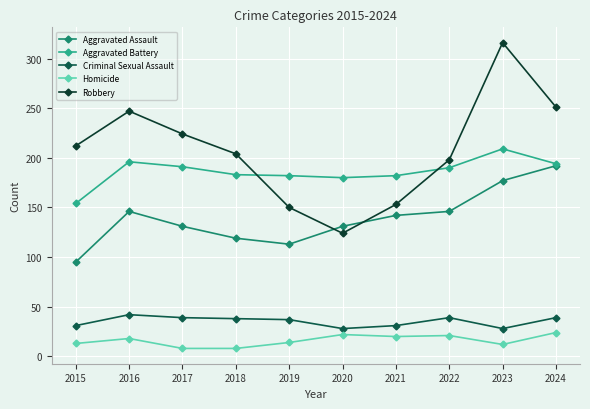

Read the Criminal Sexual Assault value at 2016.

42